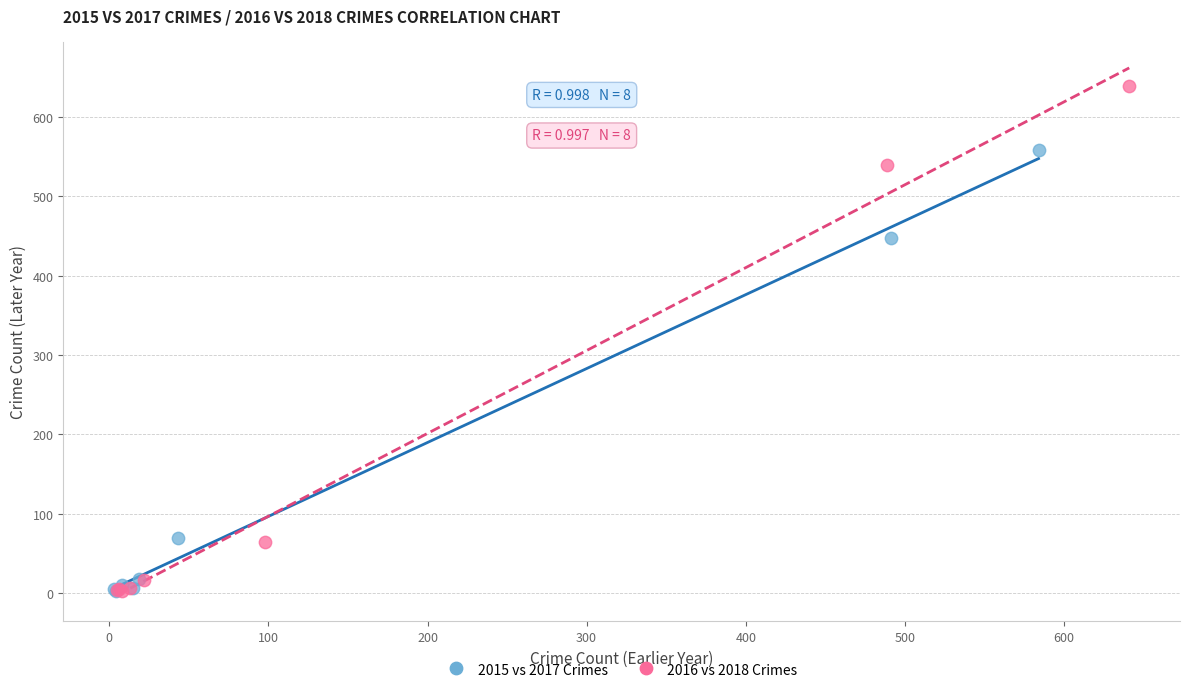

Which series reaches the maximum Y coordinate?

2016 vs 2018 Crimes